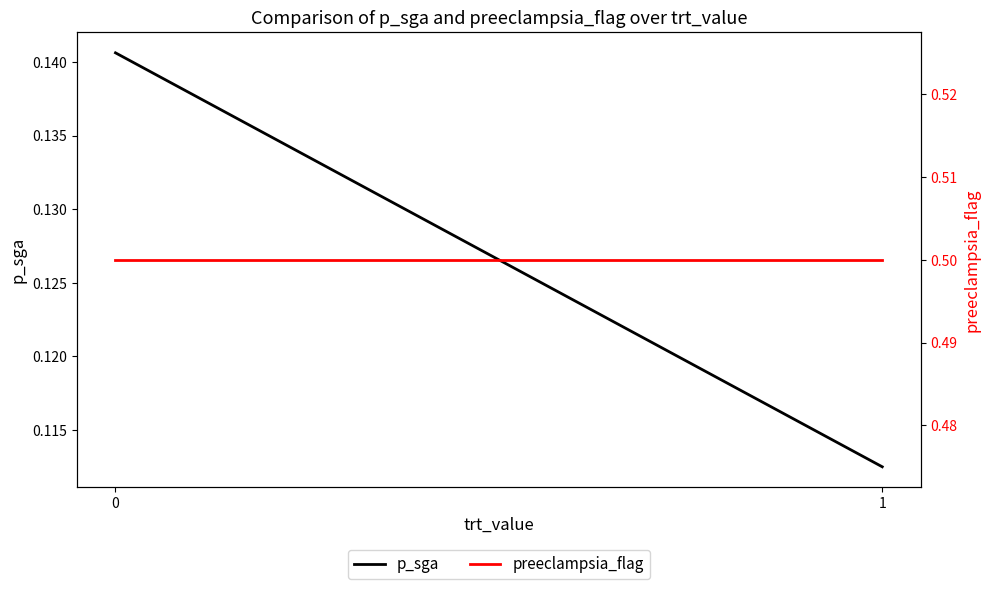

True or false: p_sga has a value of 0.1 at 1.

True